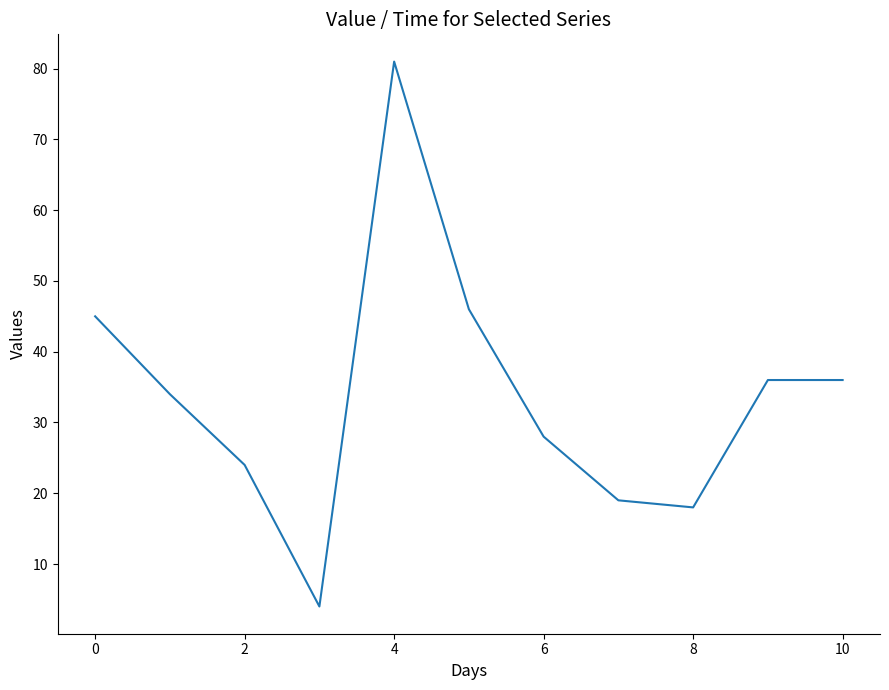

What is the minimum value shown in the chart?

4